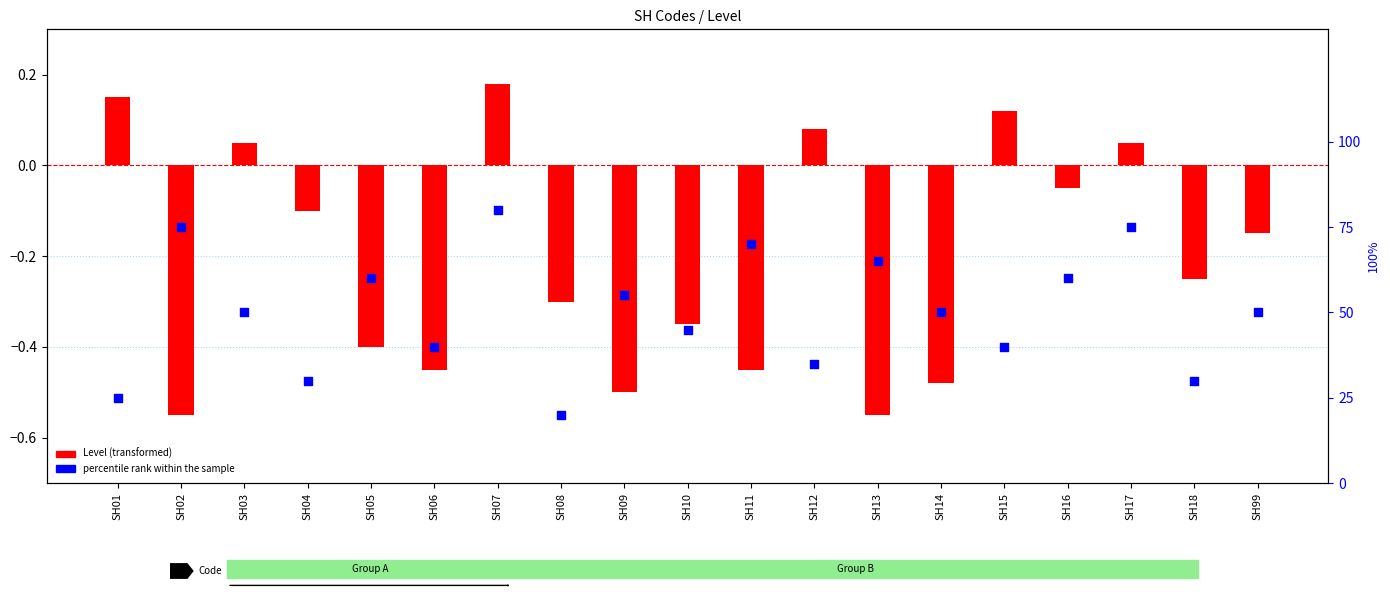

What is the change in value from SH04 to SH07?

+50